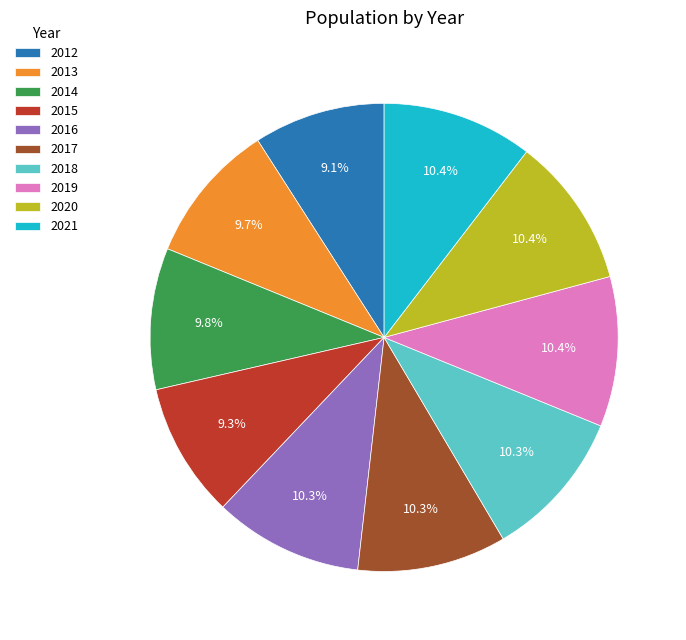

The 2013 slice represents 10% of the pie. True or false?

True